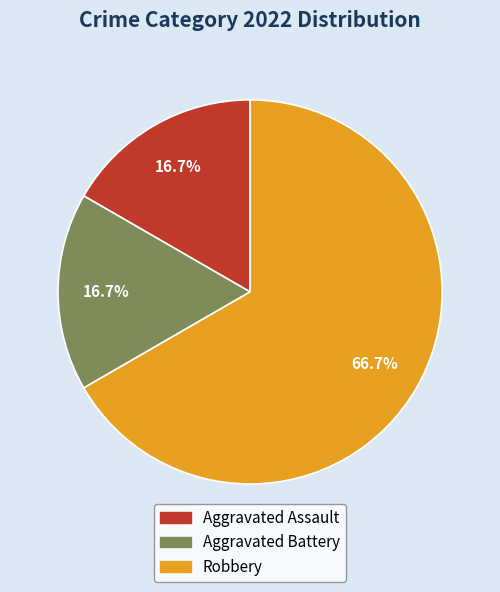

Is there any slice that represents more than half of the pie?

Yes